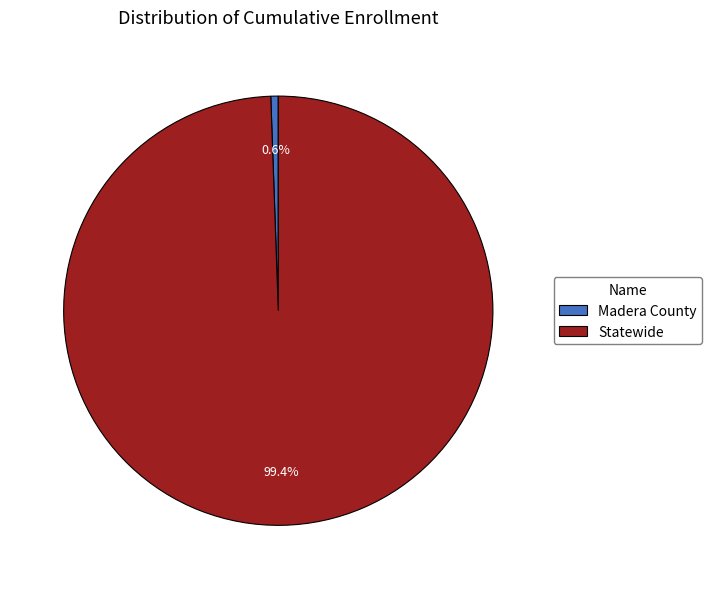

The Statewide slice represents 99% of the pie. True or false?

True